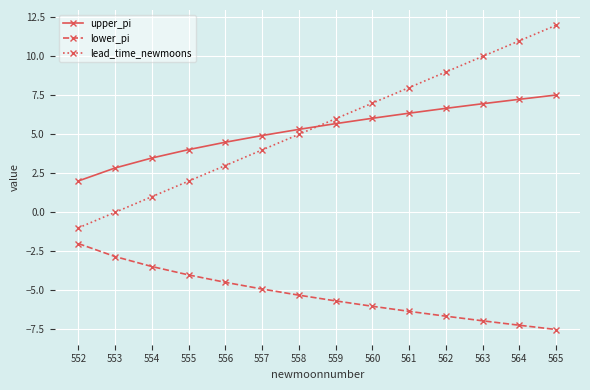

Which series changed the most between 558 and 563?

lead_time_newmoons